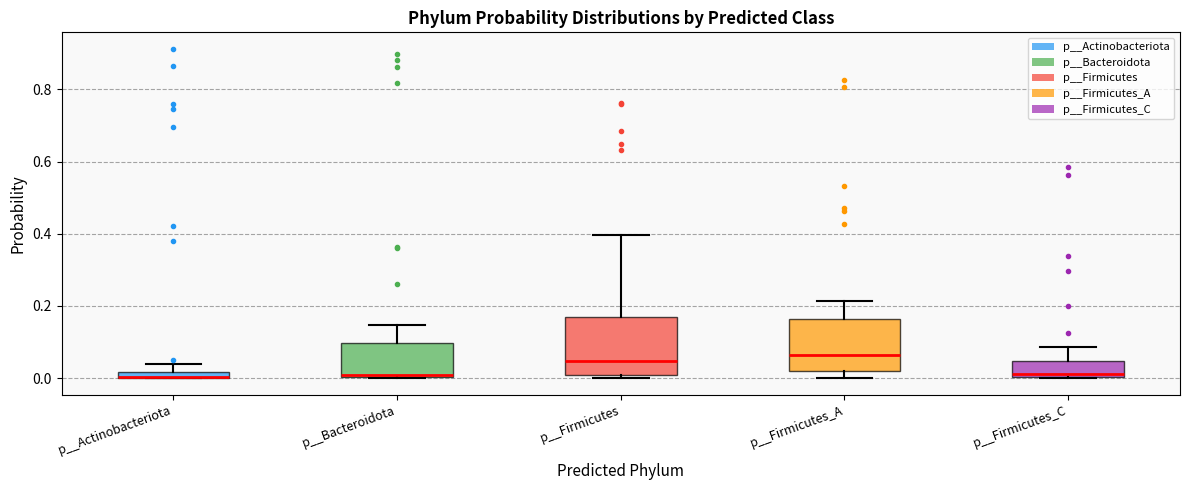

Where is the lower edge of the box for p__Firmicutes_A on the y-axis? The values are not printed on the chart, so give them approximately, as read against the axis.

0.02